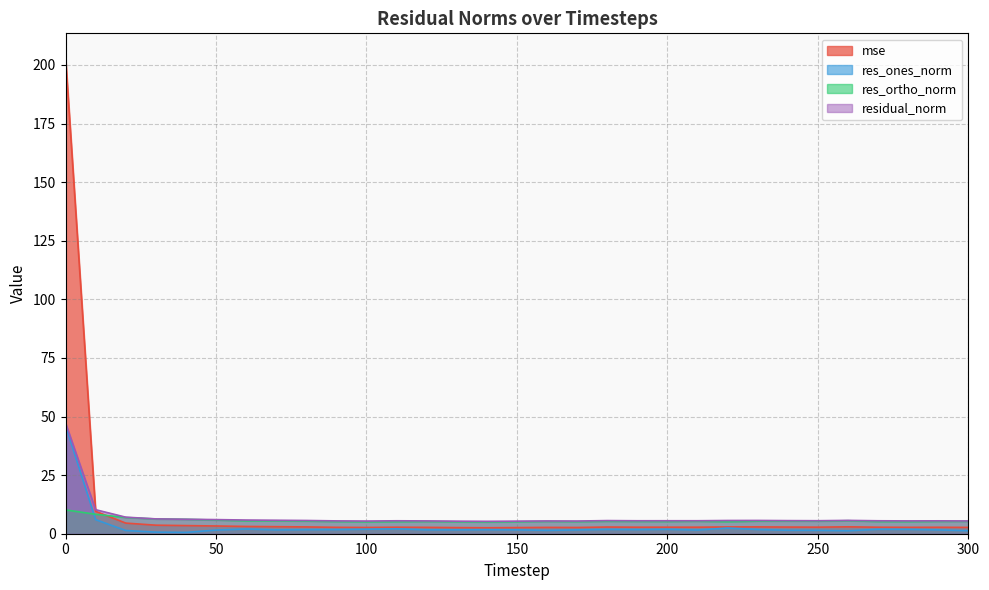

Rank the series by their average value, from highest to lowest.

mse, residual_norm, res_ortho_norm, res_ones_norm